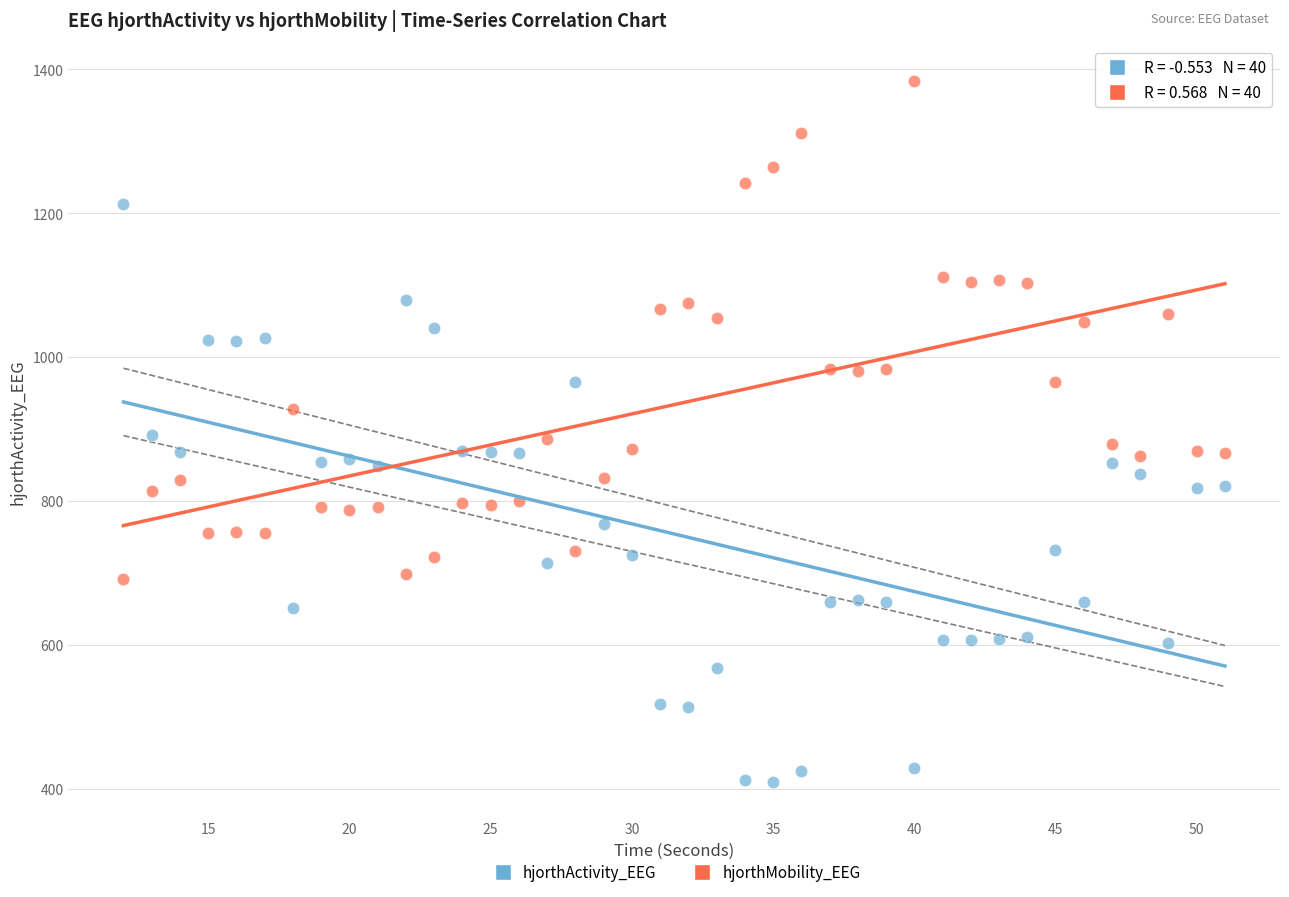

Which series contains the highest Y value?

hjorthMobility_EEG